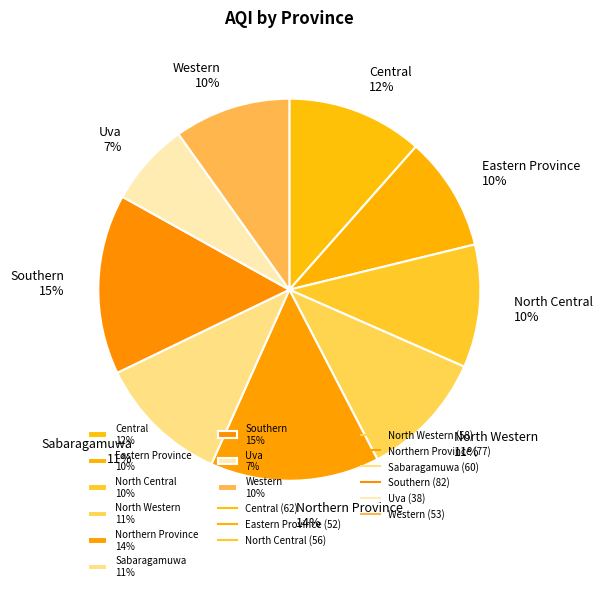

Do Sabaragamuwa 11% and North Western 11% together represent more than half of the pie?

No